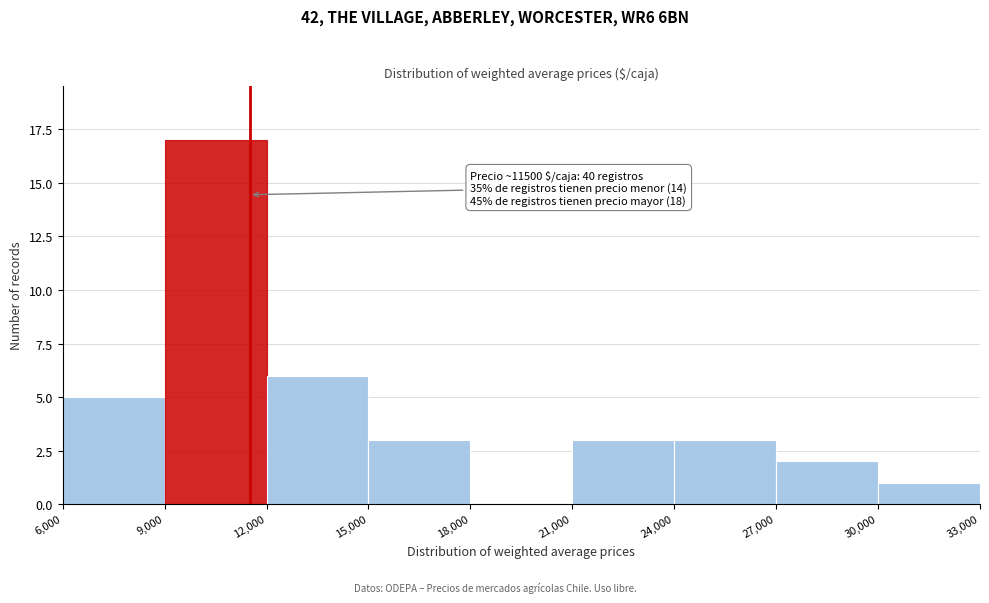

Over which range of the x-axis is the bar tallest?

9,000 to 12,000